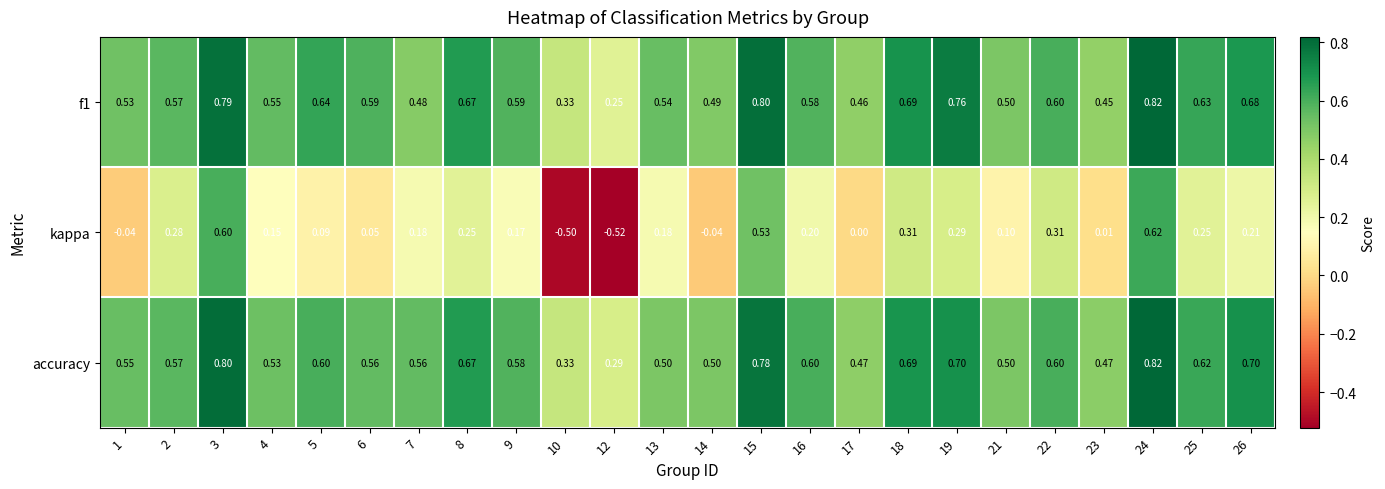

What is the total value across all series at 2?

1.4